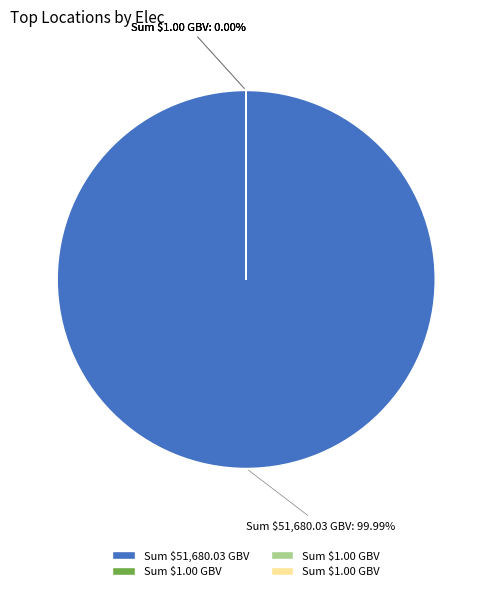

Which category has the smallest portion of the pie?

Darwin.Elec